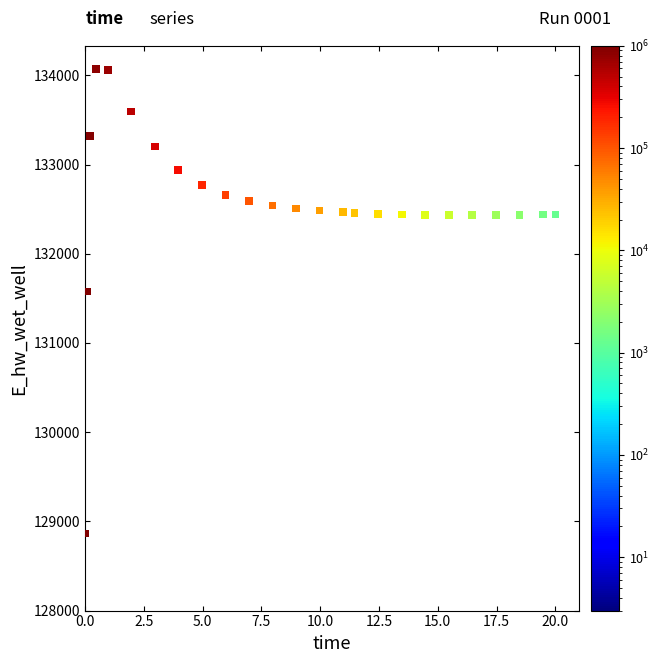

What Y value in the scatter plot is closest to 131467?

131579.3